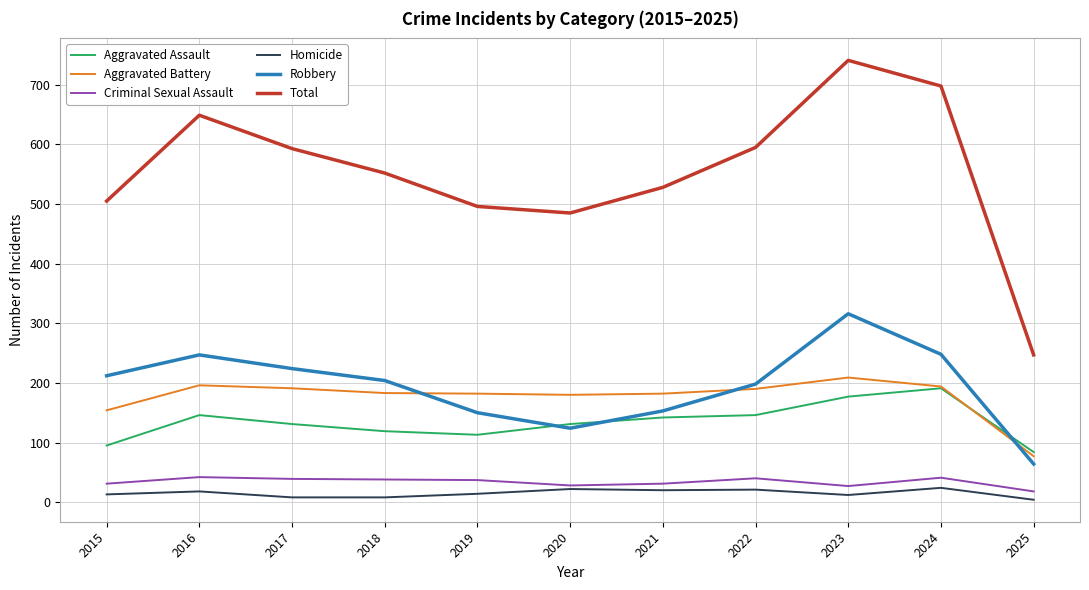

Which series changed the most between 2019 and 2023?

Total